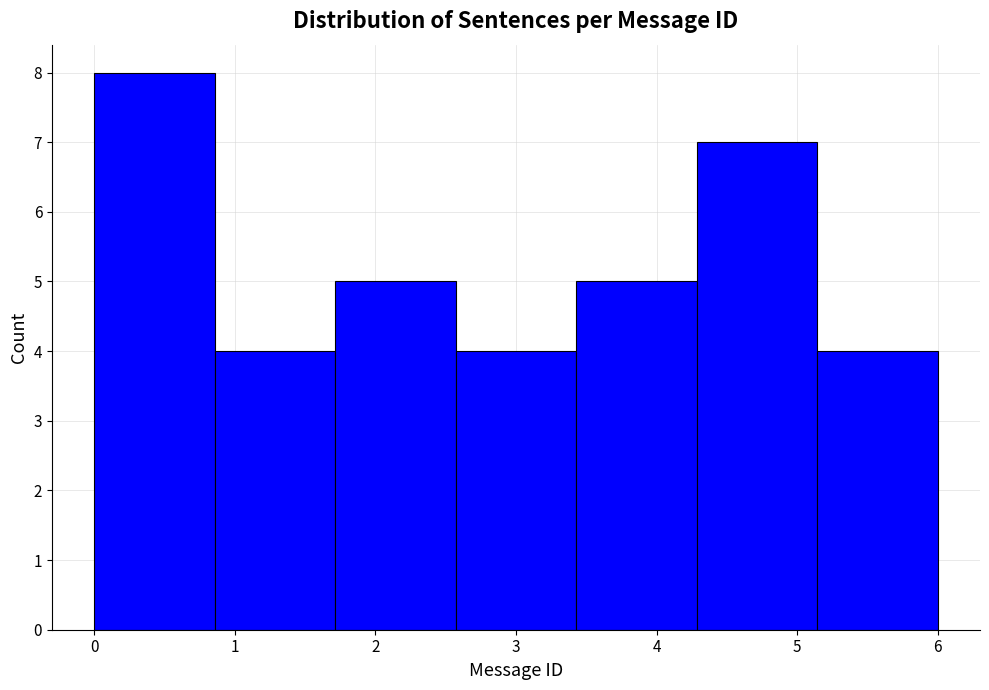

Over which range of the x-axis is the bar tallest?

0.0 to 0.9